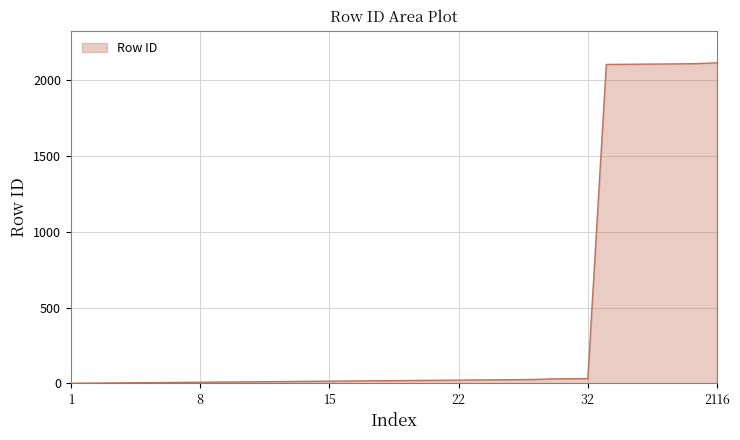

What is the difference between the maximum and minimum values?

2115